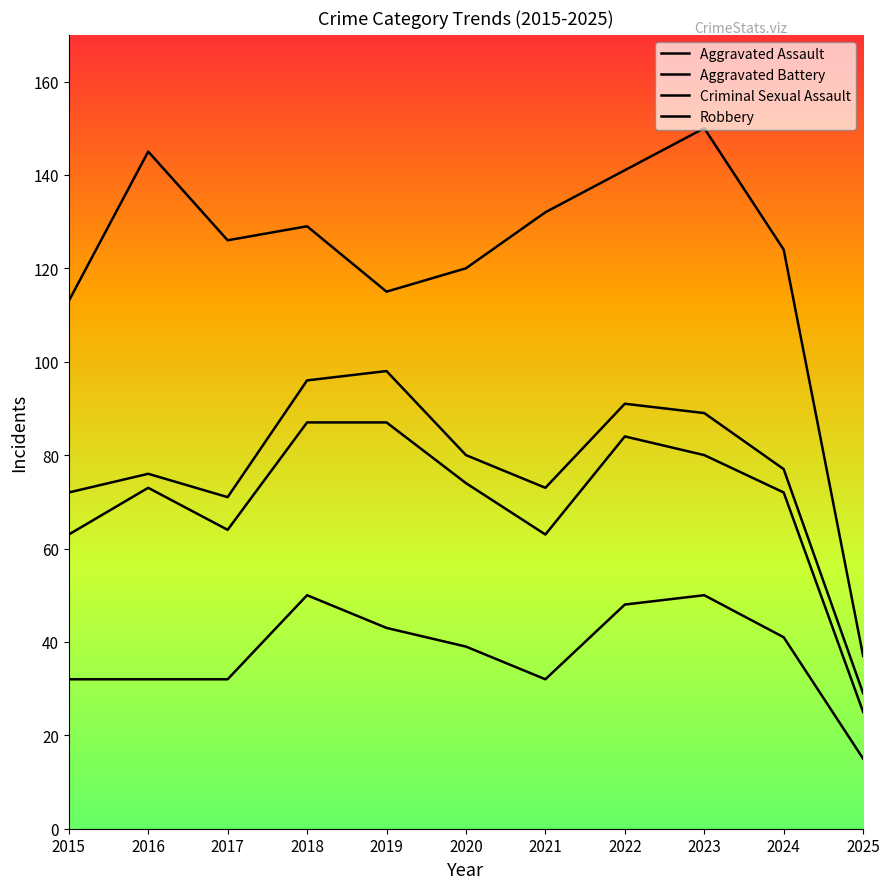

What is the difference between the maximum and minimum values in the Criminal Sexual Assault series?

69